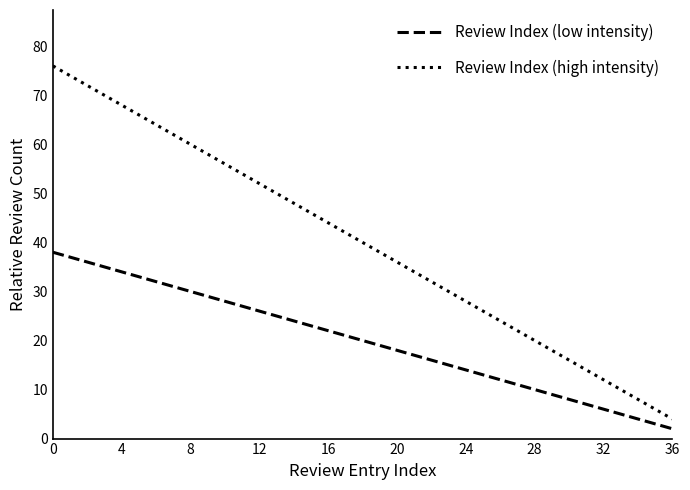

True or false: Review Index (low intensity) and Review Index (high intensity) intersect in this chart.

False